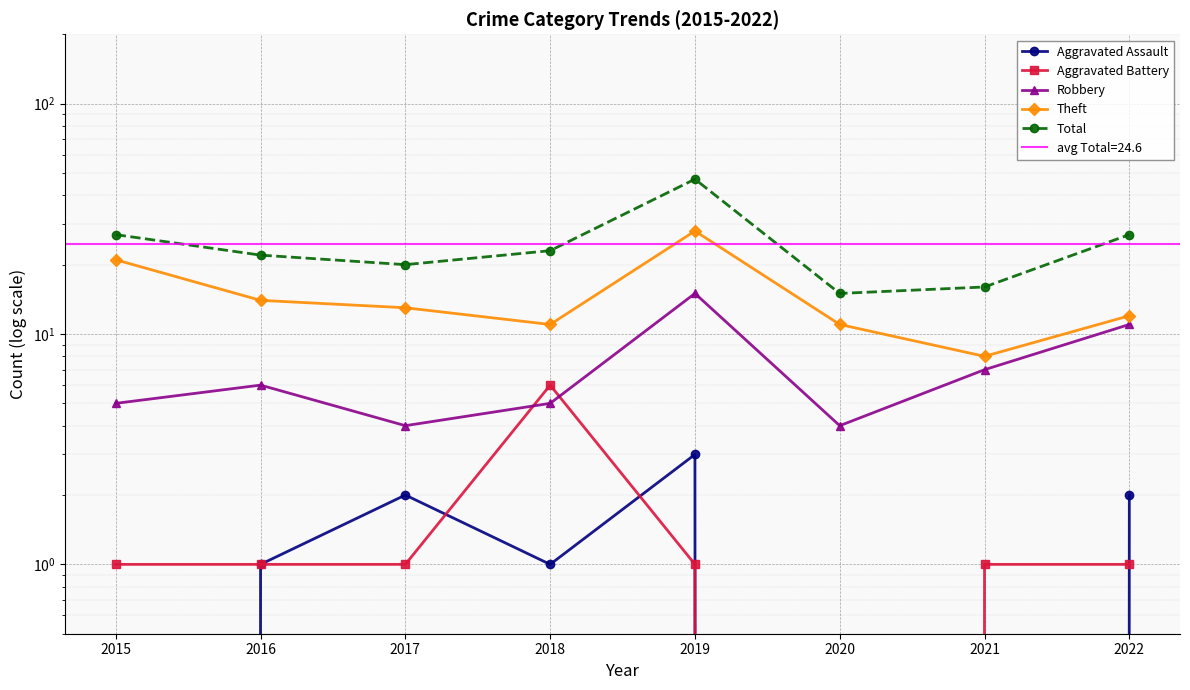

List the labels in order of Robbery value, smallest first.

2017, 2020, 2015, 2018, 2016, 2021, 2022, 2019